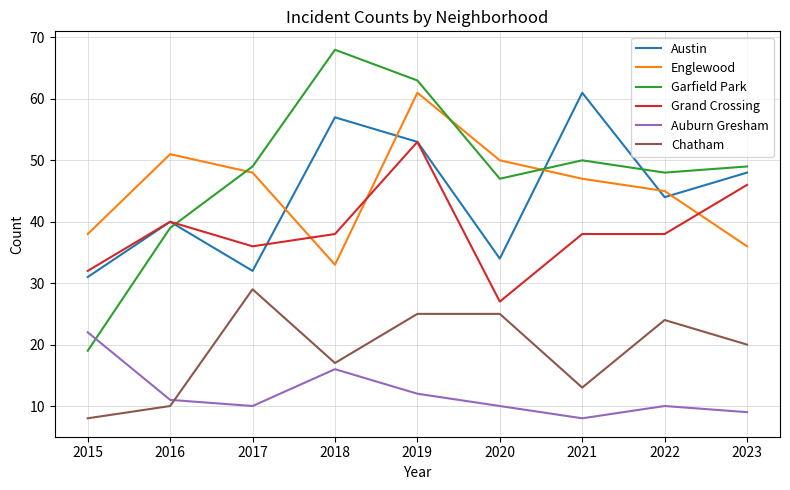

What is the sum of the Garfield Park values at 2023 and 2020?

96